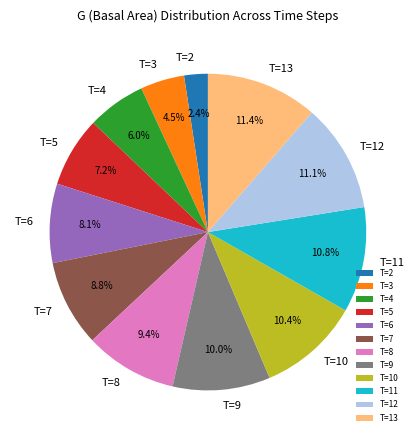

Is the sum of T=11 and T=9 greater than half?

No